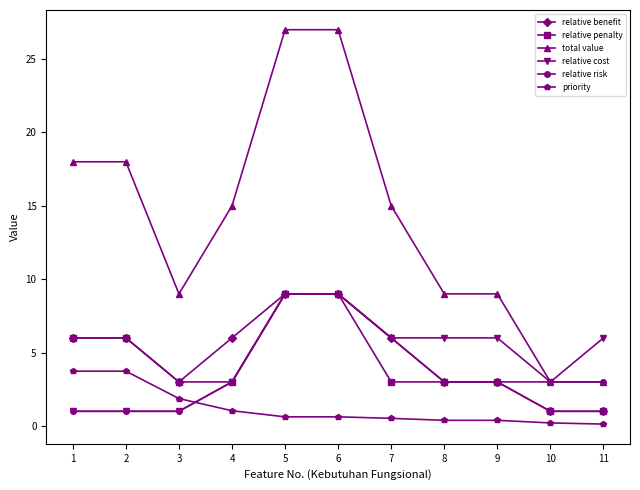

Where do priority and relative cost first cross each other?

3 and 4